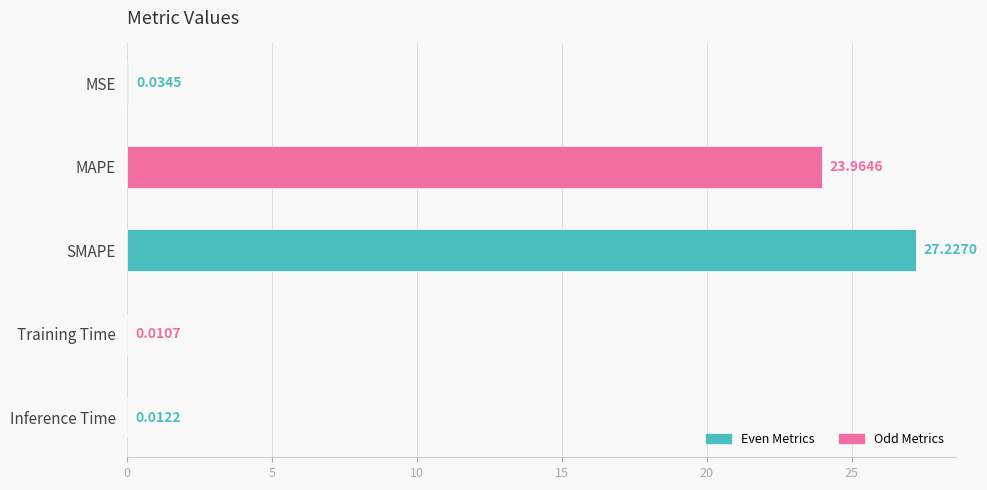

Are the bars horizontal?

Yes